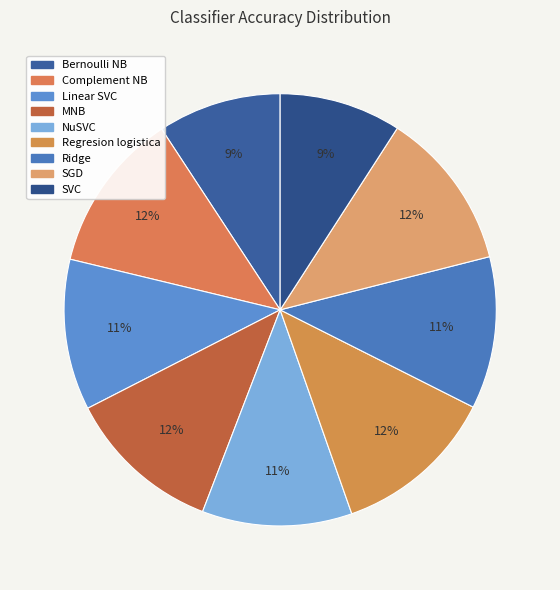

What is the ratio of the value at NuSVC to the value at Bernoulli NB?

1.2